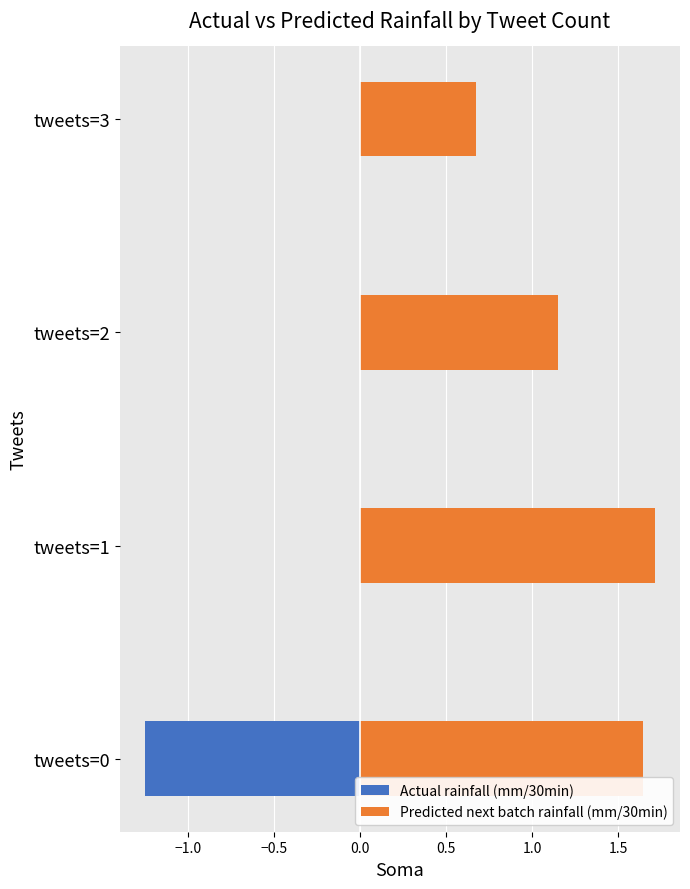

How many bars are there in each group?

2